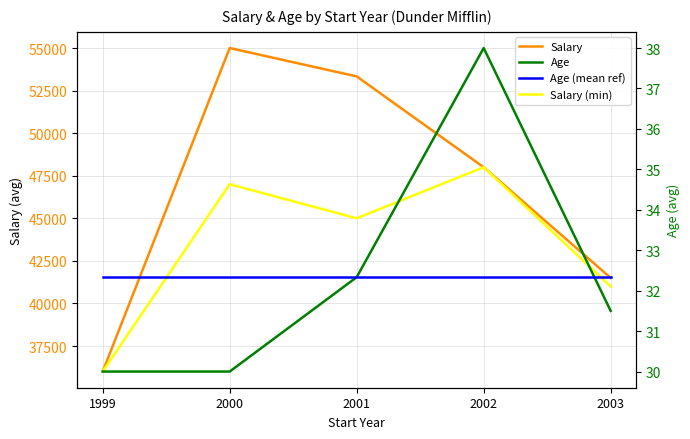

Rank the series by their maximum value, from highest to lowest.

Salary, Salary (min), Age, Age (mean ref)